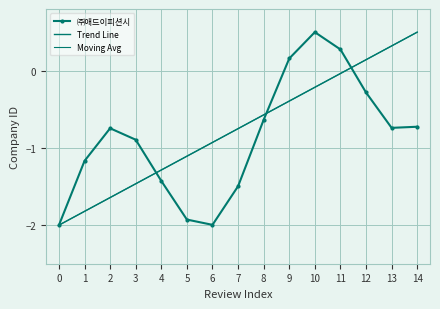

Which category has the highest value in the Trend Line series?

14